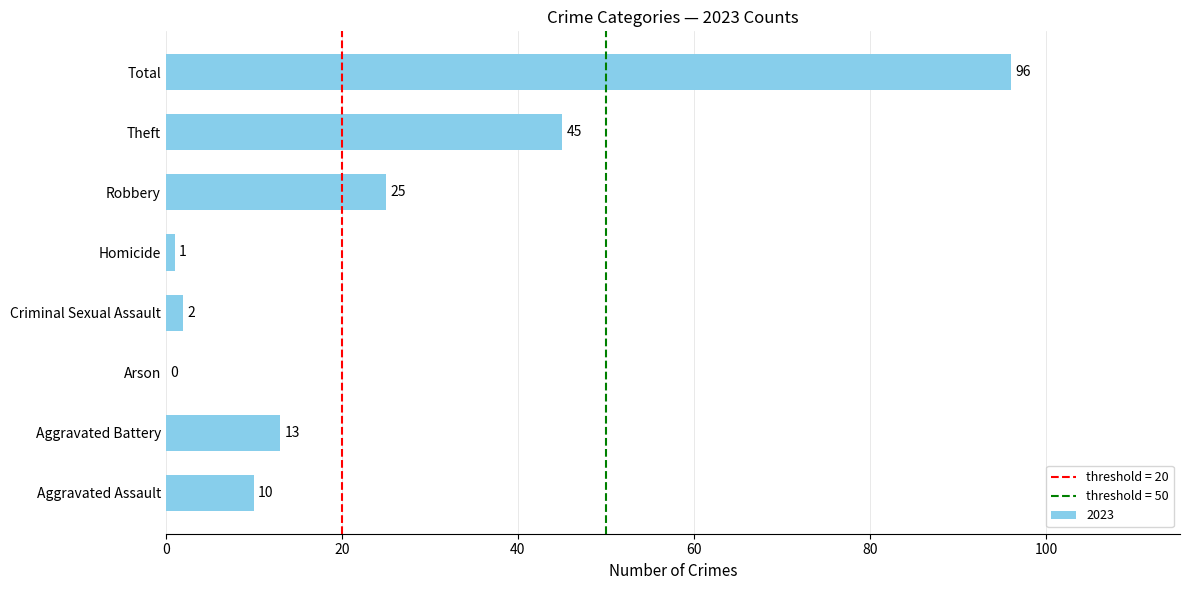

At which label is the value closest to 48?

Theft